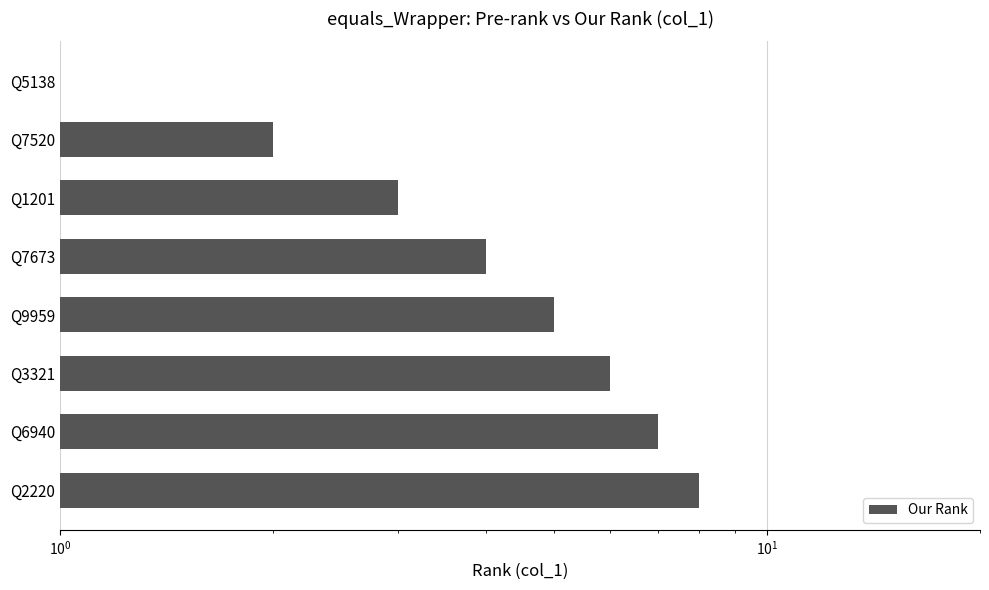

How many data points are less than 5?

4